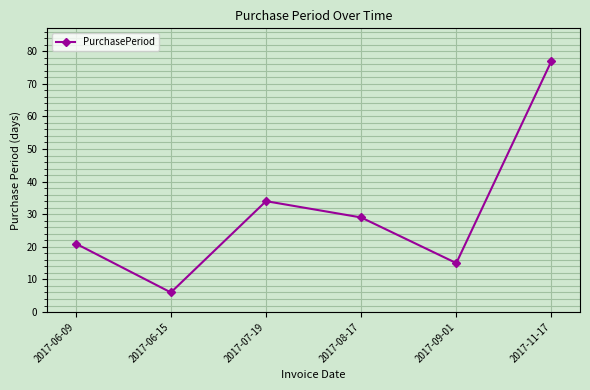

What is the average value?

30